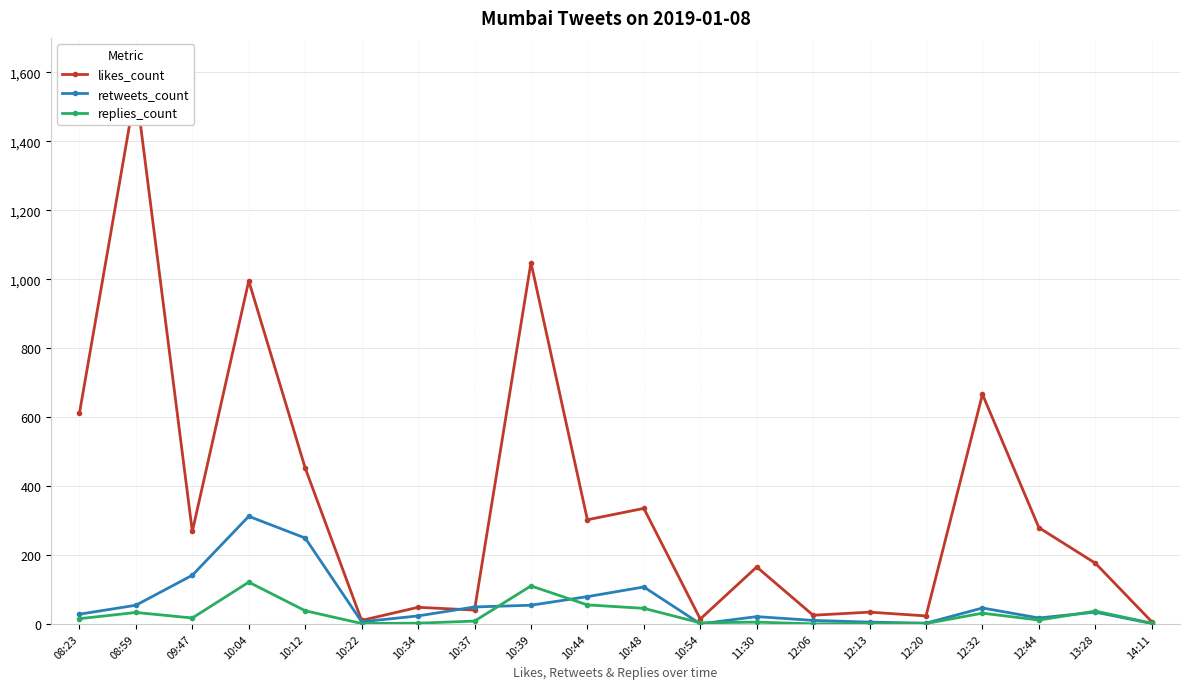

How many data points in retweets_count are above 34?

9